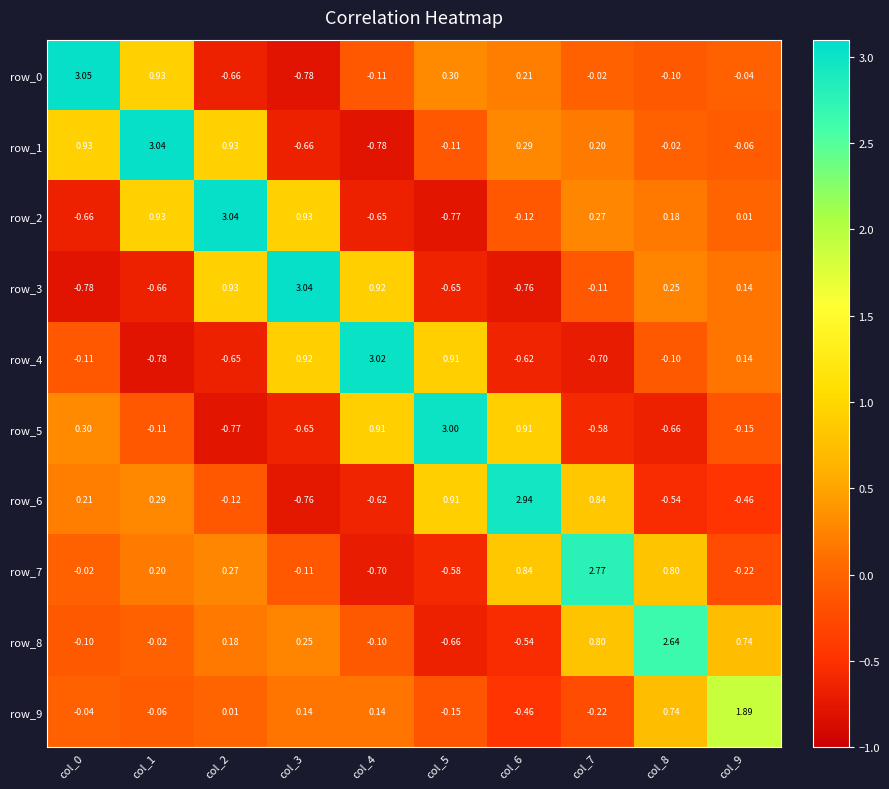

At which label is row_7 closest to 1?

col_6